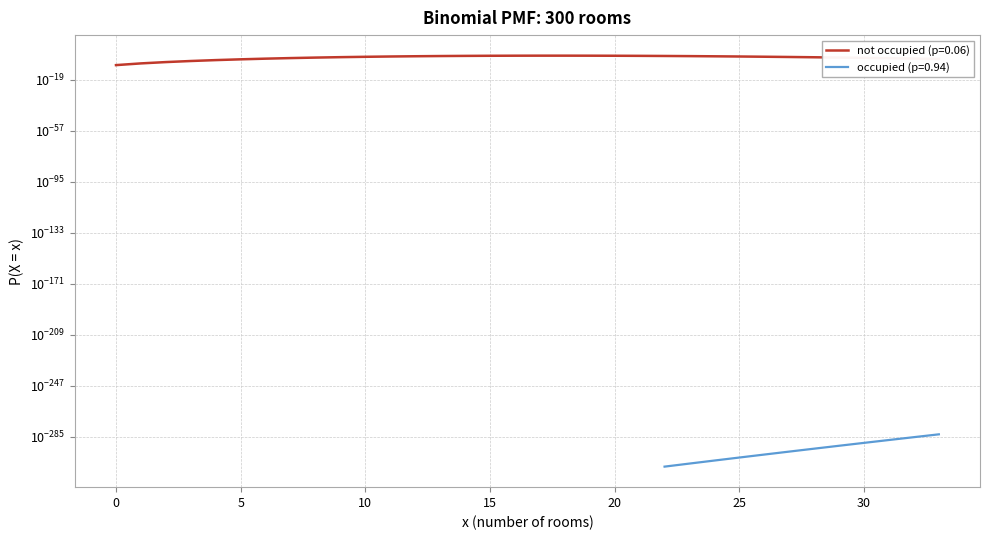

Reading left to right, extract all data points from this chart.

0=0.0	1=0.0	2=0.0	3=0.0	4=0.0	5=0.0	6=0.0	7=0.0	8=0.0	9=0.0	10=0.0	11=0.0	12=0.0	13=0.0	14=0.1	15=0.1	16=0.1	17=0.1	18=0.1	19=0.1	20=0.1	21=0.1	22=0.1	23=0.0	24=0.0	25=0.0	26=0.0	27=0.0	28=0.0	29=0.0	30=0.0	31=0.0	32=0.0	33=0.0